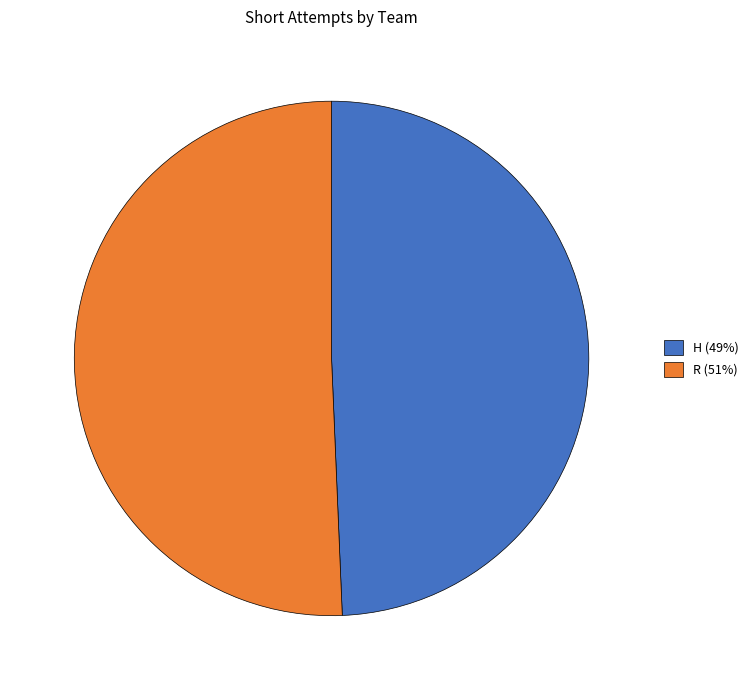

The H (49%) slice represents 49% of the pie. True or false?

True